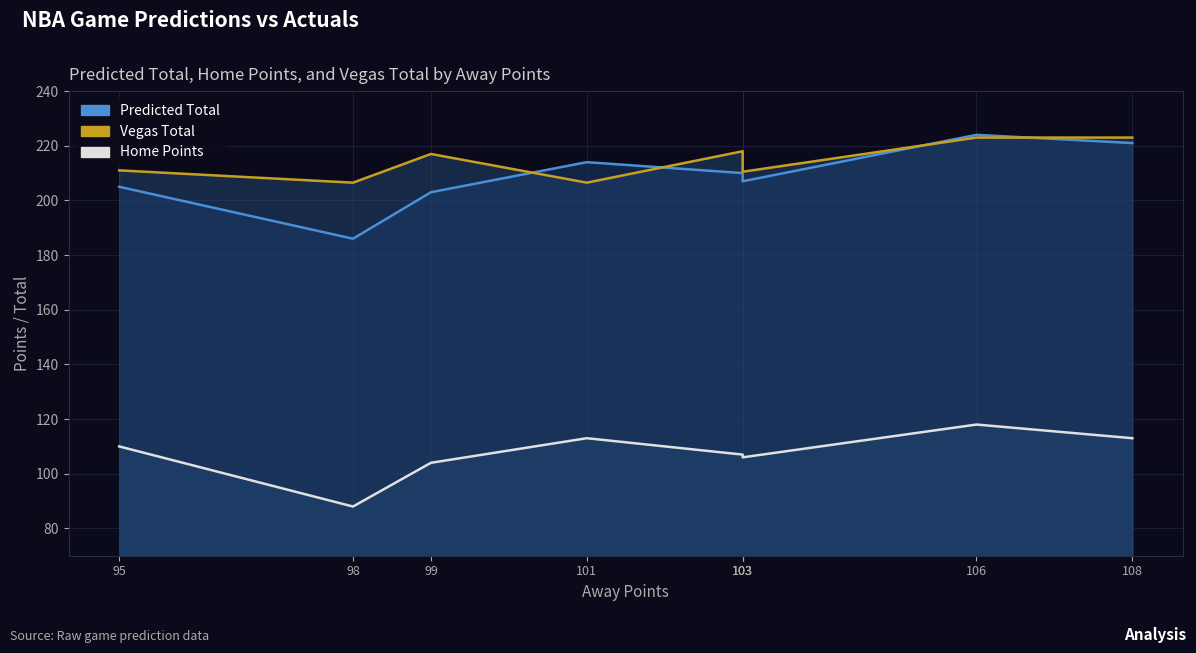

At 98, list the series in order from smallest to largest.

Home Points, Predicted Total, Vegas Total